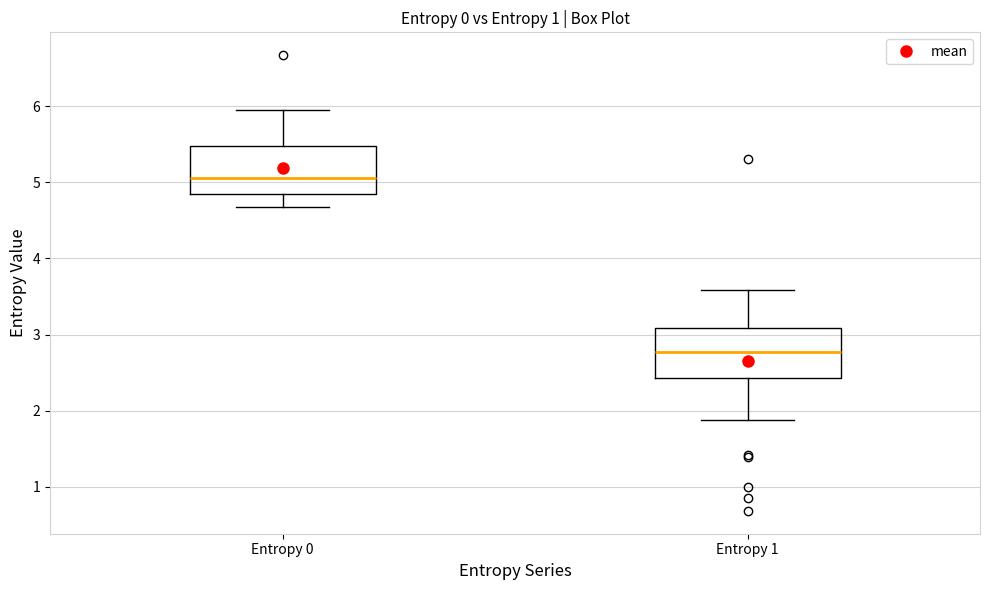

Which box has the highest median line?

Entropy 0